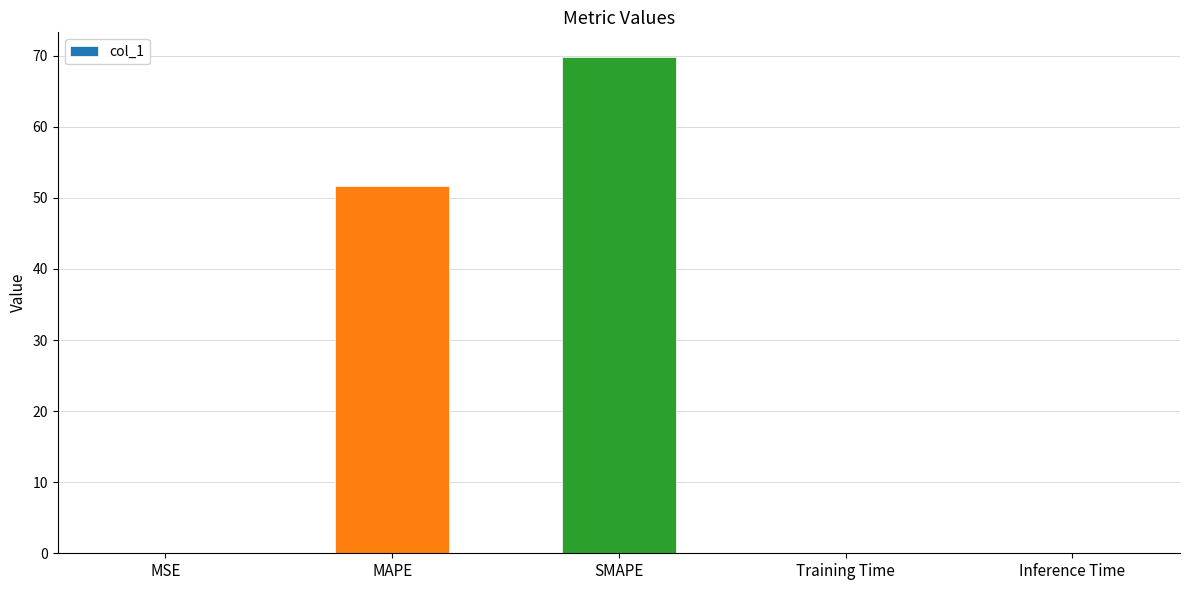

The value at SMAPE is 69.8. True or false?

True